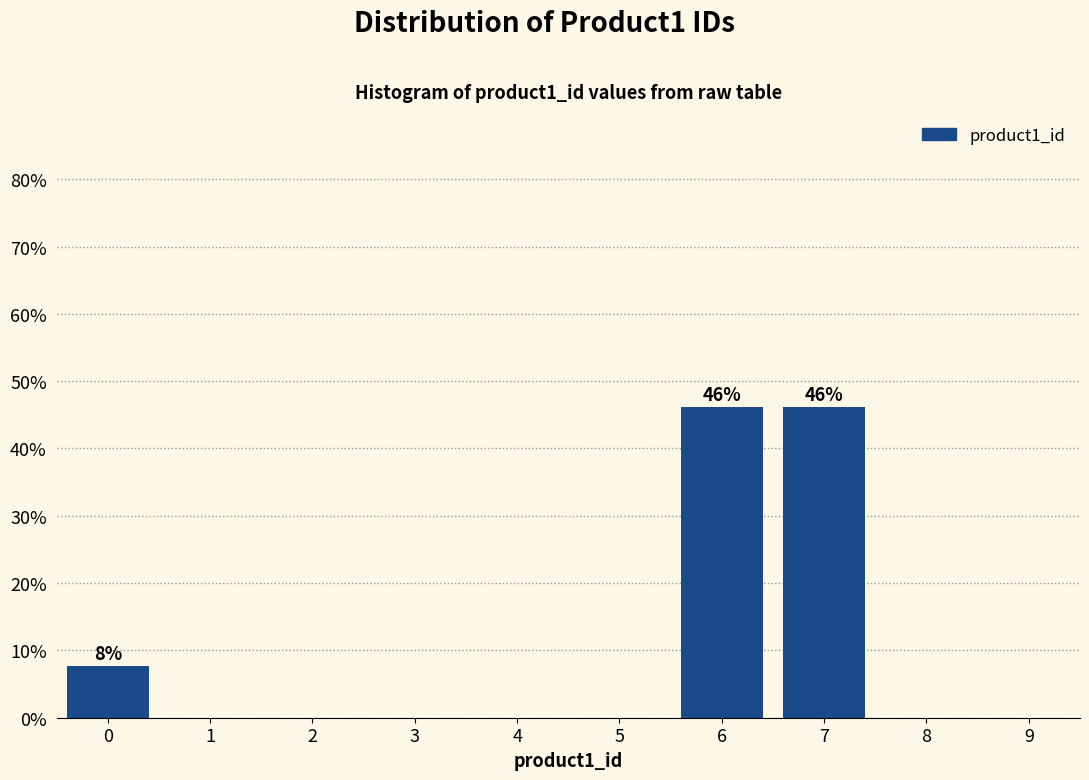

Reading left to right, what are all the values shown in this chart?

0=7.7	1=0.0	2=0.0	3=0.0	4=0.0	5=0.0	6=46.2	7=46.2	8=0.0	9=0.0